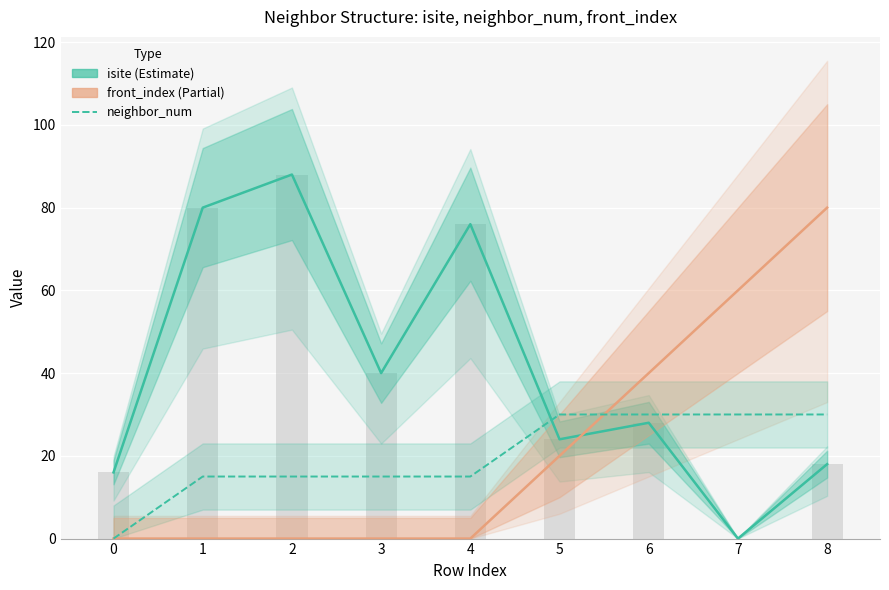

How many values in front_index are above zero?

4